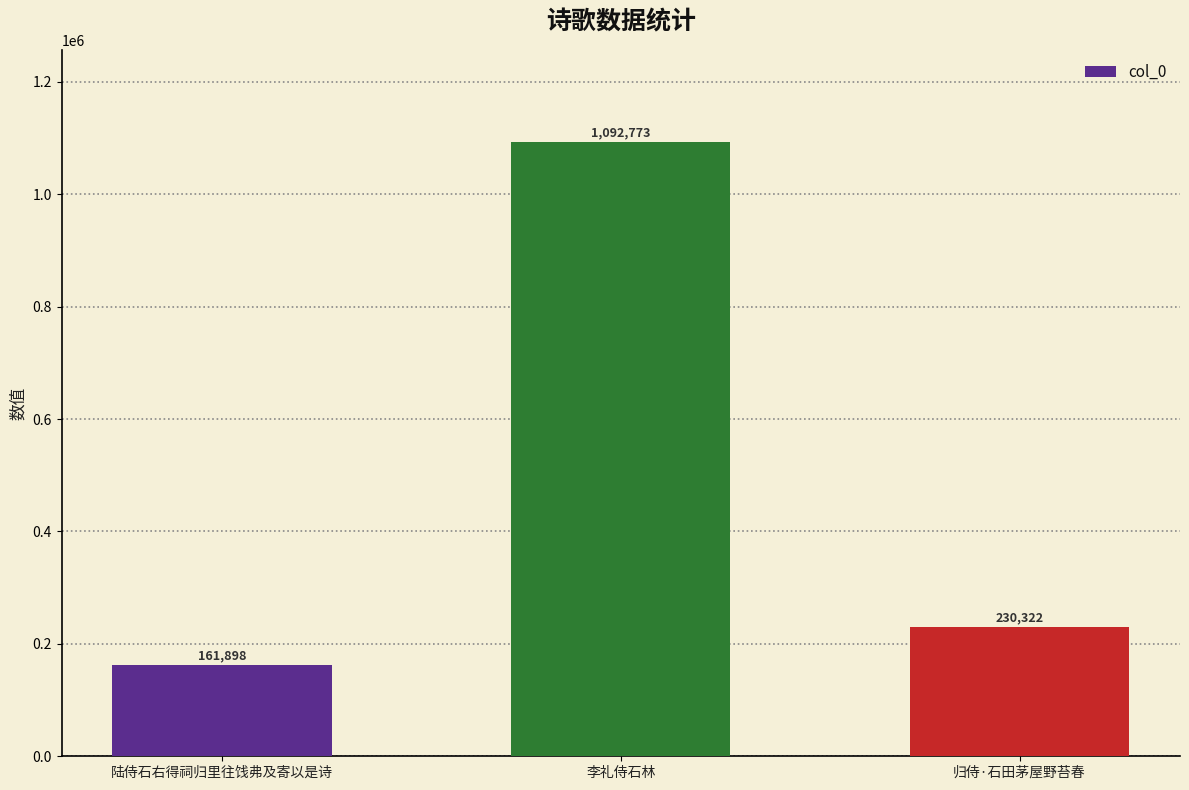

List the labels in order of value, smallest first.

陆侍石右得祠归里往饯弗及寄以是诗, 归侍·石田茅屋野苔春, 李礼侍石林